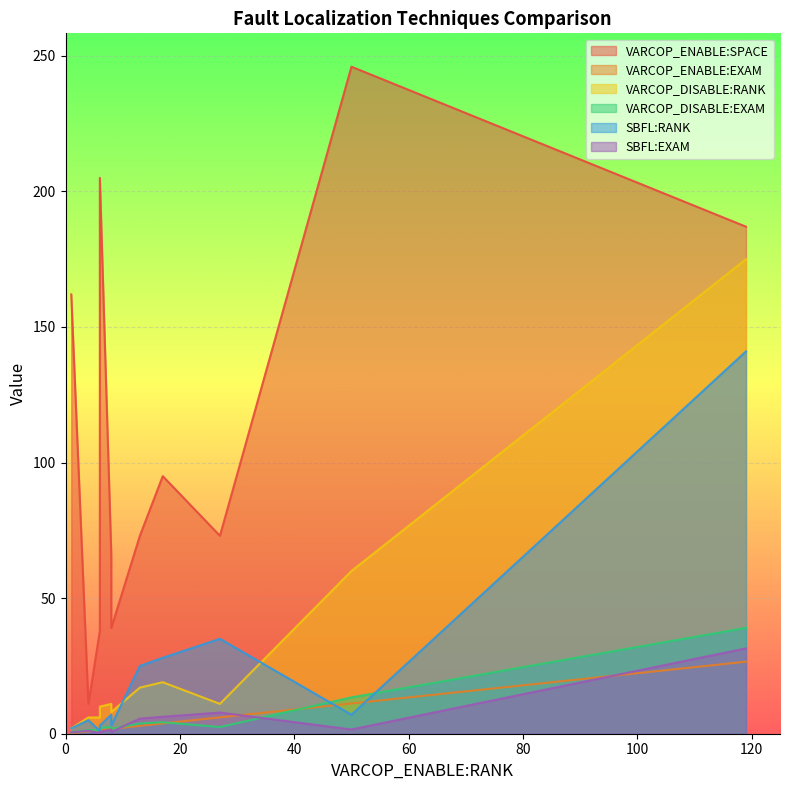

What is the average value of the SBFL:EXAM series?

5.2